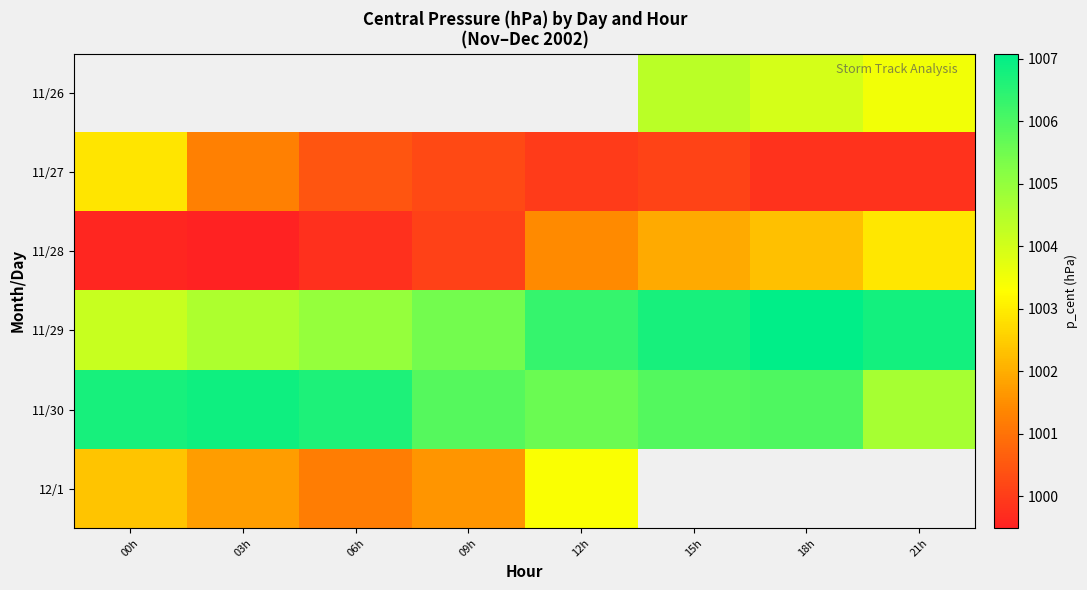

Between 21h and 18h, which is larger?

18h